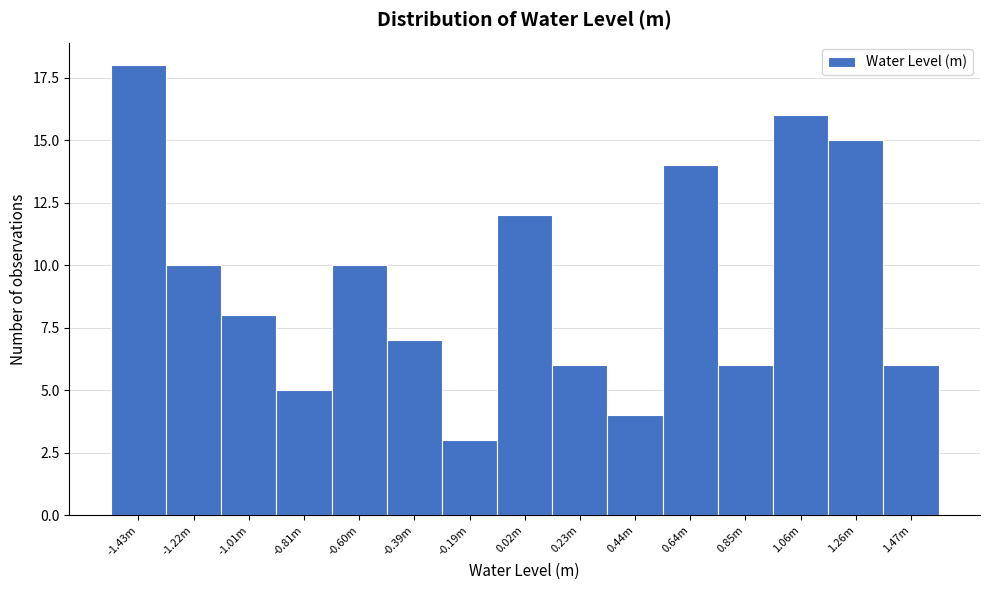

Reading left to right, what are all the values shown in this chart?

-1.43m=18	-1.22m=10	-1.01m=8	-0.81m=5	-0.60m=10	-0.39m=7	-0.19m=3	0.02m=12	0.23m=6	0.44m=4	0.64m=14	0.85m=6	1.06m=16	1.26m=15	1.47m=6